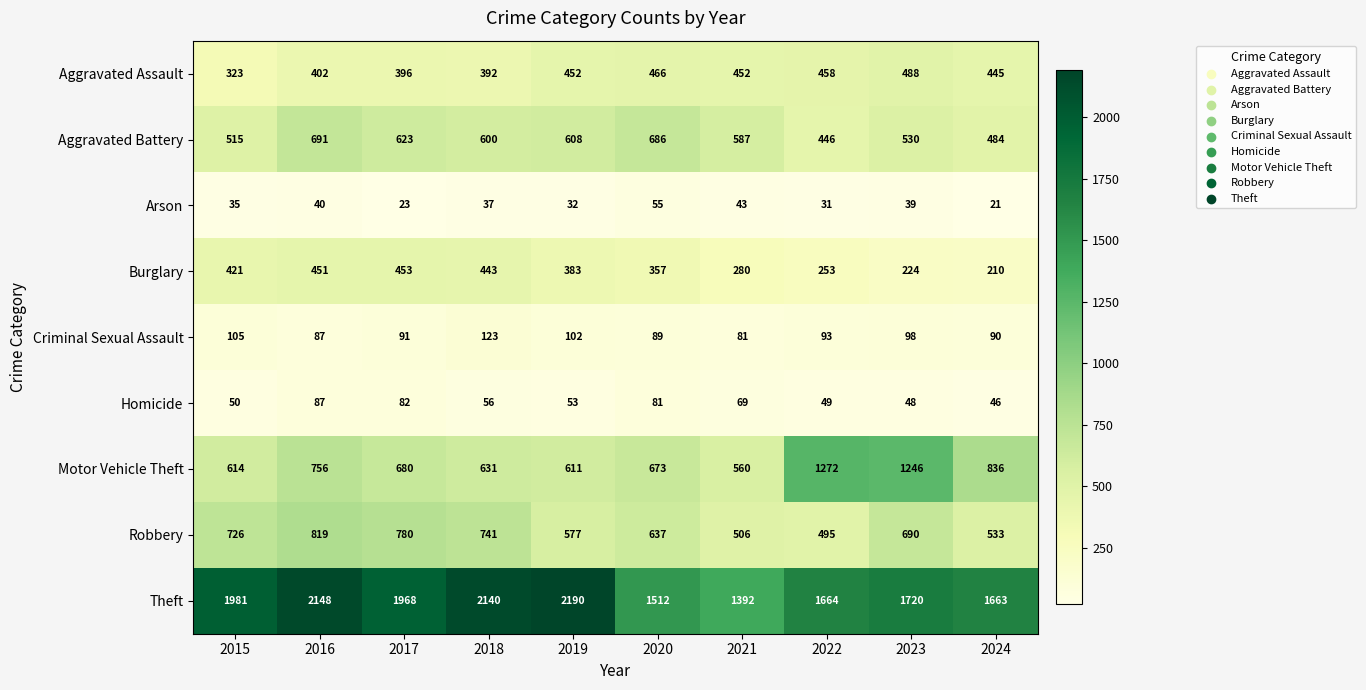

The Aggravated Assault series shows 488 at 2023. True or false?

True